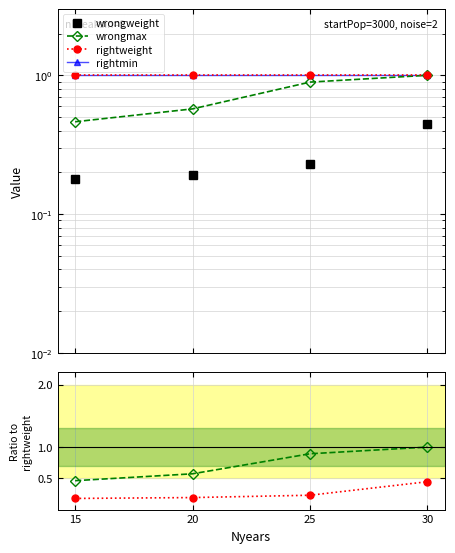

At how many categories does at least one series exceed 0?

4